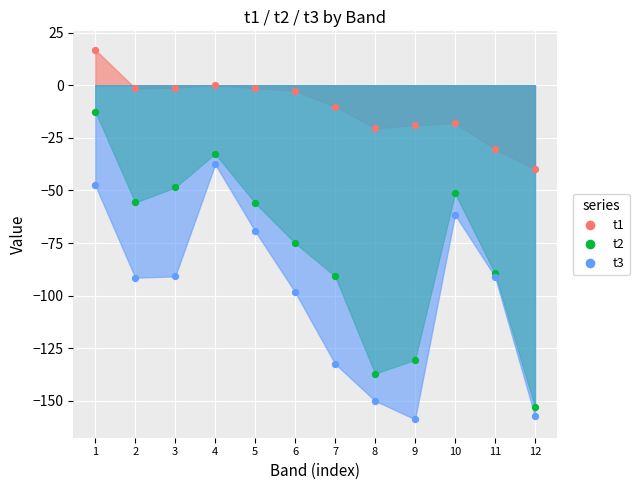

At how many categories does at least one series exceed -92?

12